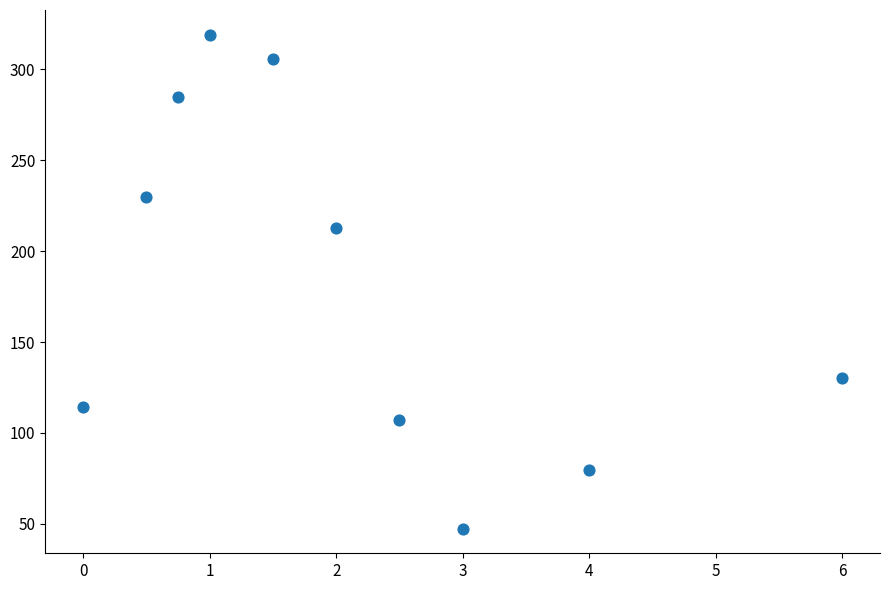

What is the average X value?

2.1